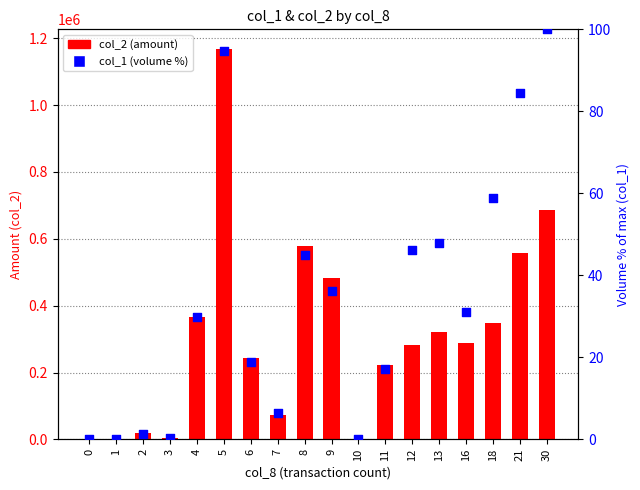

Is the value of col_2 (amount) at 6 greater than the value of col_1 (volume %) at 10?

Yes